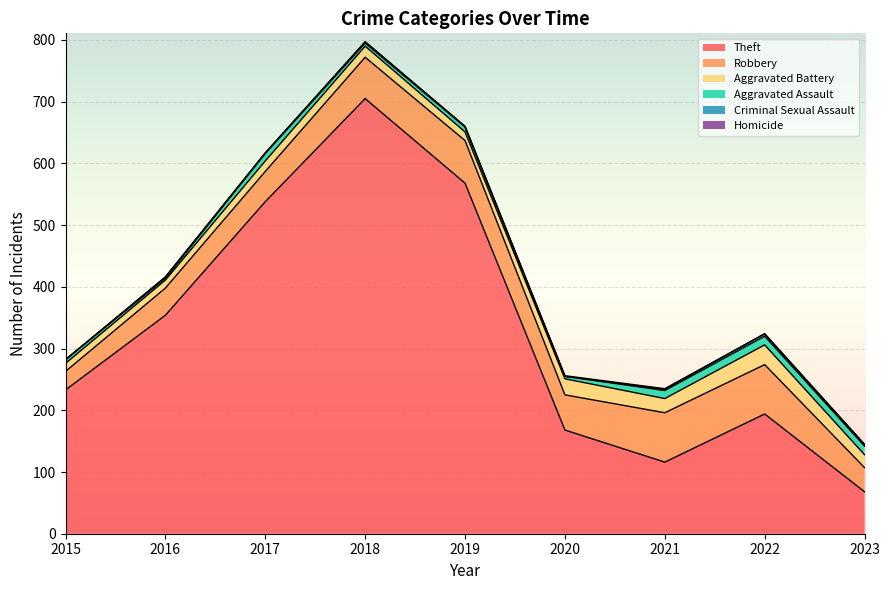

How many lines are shown in the chart?

6